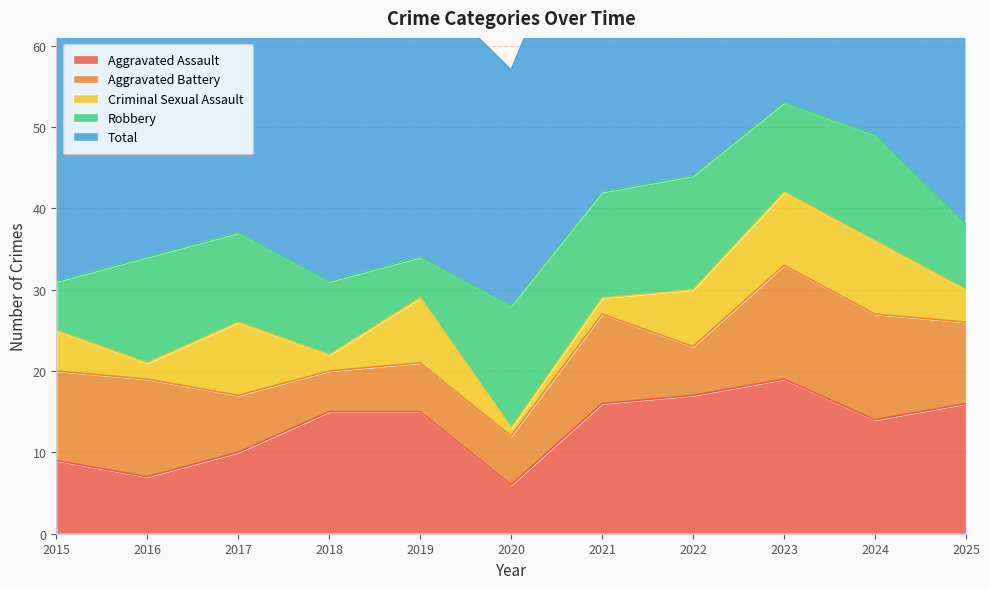

In Total, how many points are lower than both neighbors (excluding endpoints)?

2